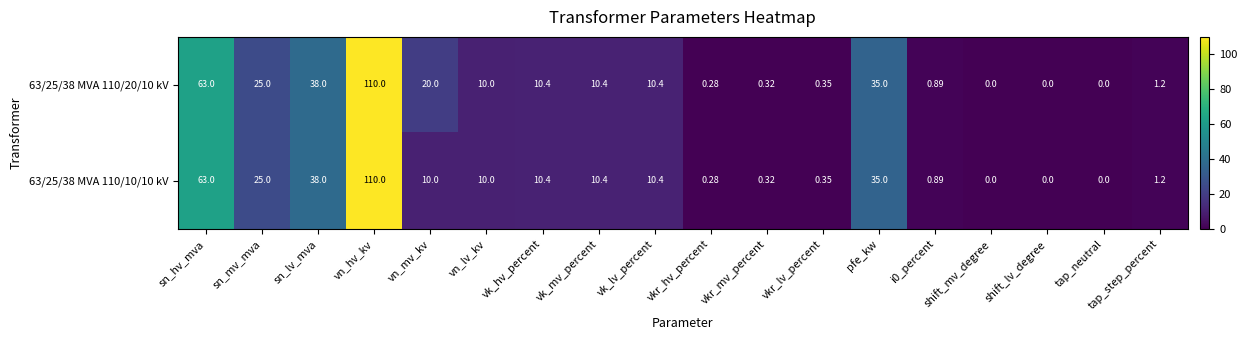

At which category is the sum across all series the highest?

vn_hv_kv